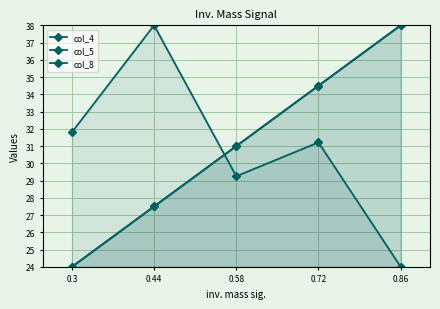

Which series has the largest total across all categories?

col_4